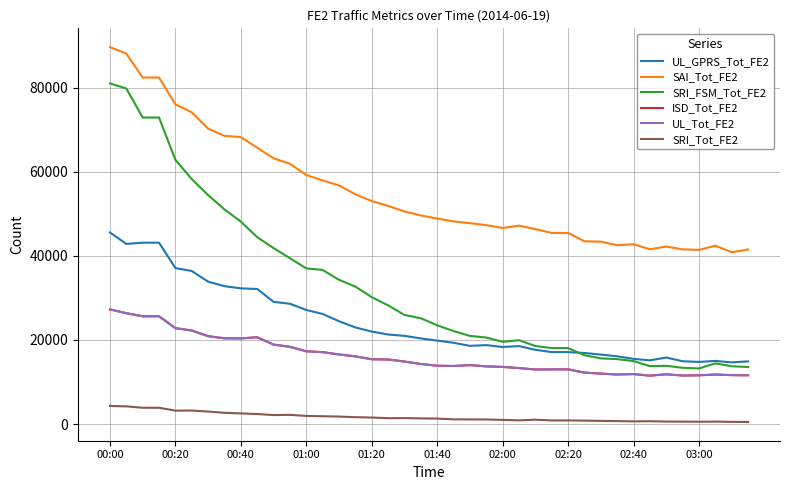

What are all the series names shown in the legend?

UL_GPRS_Tot_FE2, SAI_Tot_FE2, SRI_FSM_Tot_FE2, ISD_Tot_FE2, UL_Tot_FE2, SRI_Tot_FE2